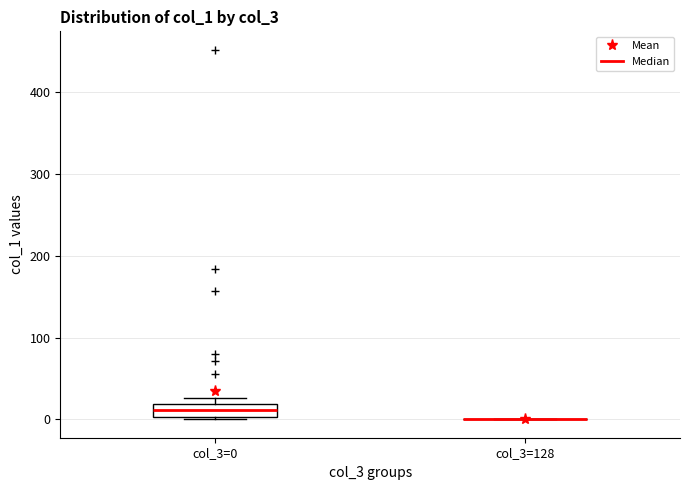

Reading left to right, read every box against the y-axis: the position of its median line, the range the box covers, and the ends of its whiskers. The values are not printed on the chart, so give them approximately, as read against the axis.

col_3=0: median 10, box 0 to 20, whiskers 0 to 30
col_3=128: box collapsed to a line at 0, whiskers 0 to 0